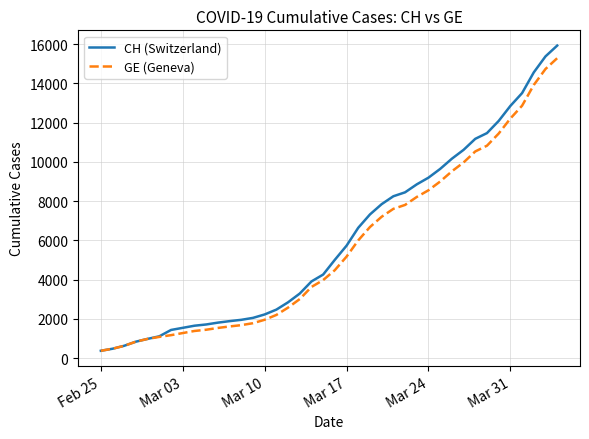

What is the difference between the maximum and minimum values in the CH (Switzerland) series?

15551